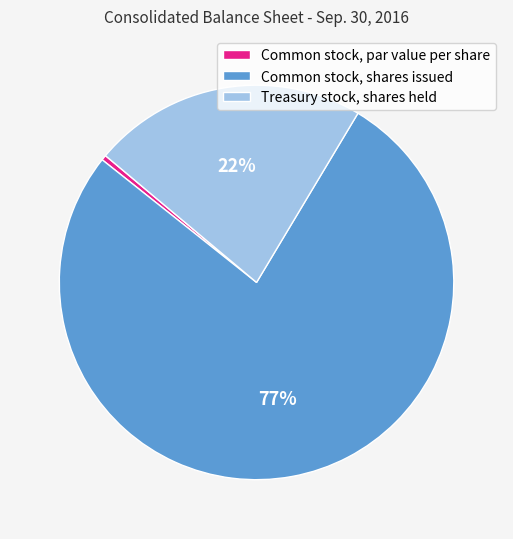

To the nearest percent, what is the average slice percentage?

33%